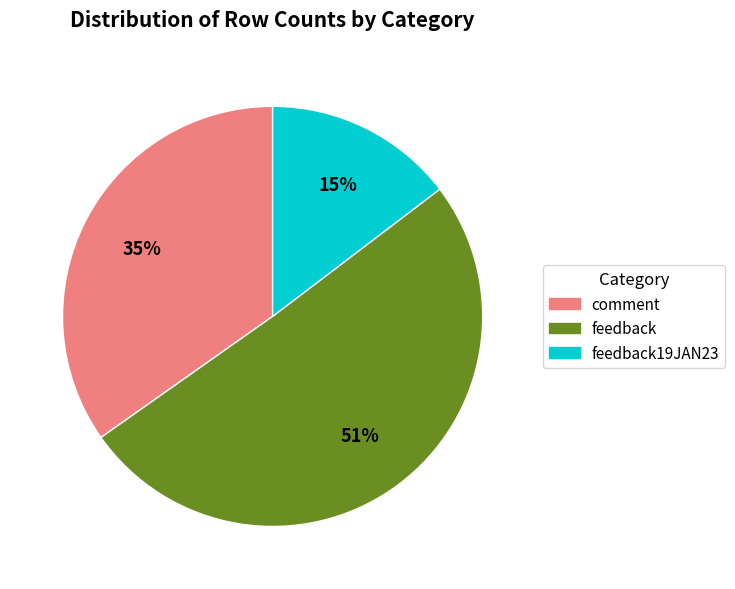

Is it true that comment is 35% of the pie?

True